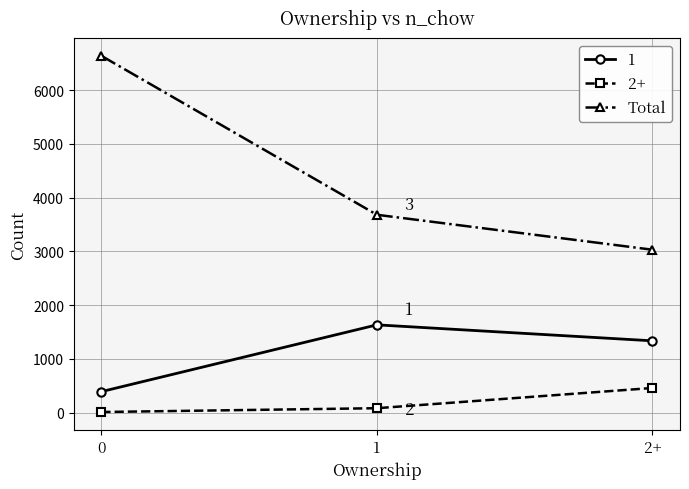

How many data points in Total are less than 3681?

1